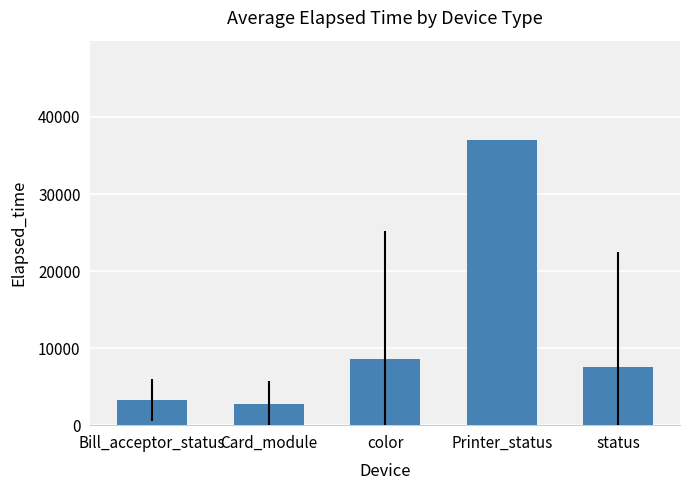

True or false: the data shows 36967.0 at Printer_status.

True